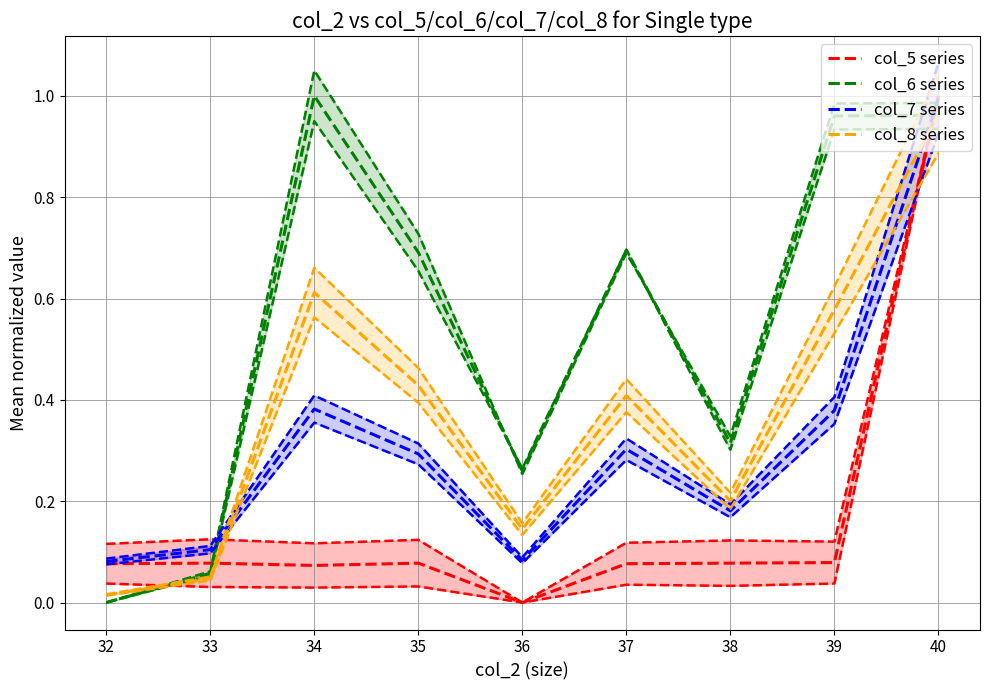

The value of col_6 series at 32 is 0.5. True or false?

False